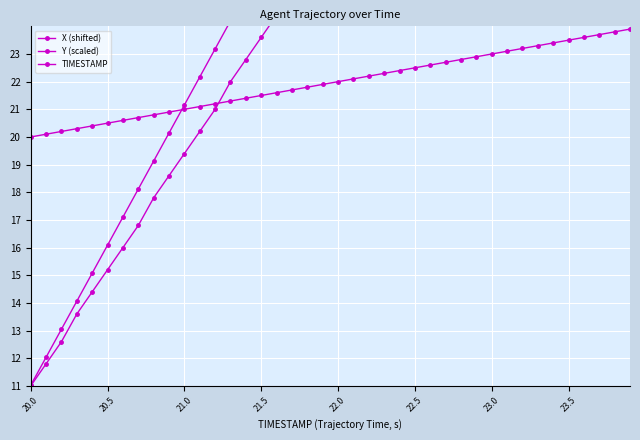

Which series has the largest total across all categories?

X (shifted)